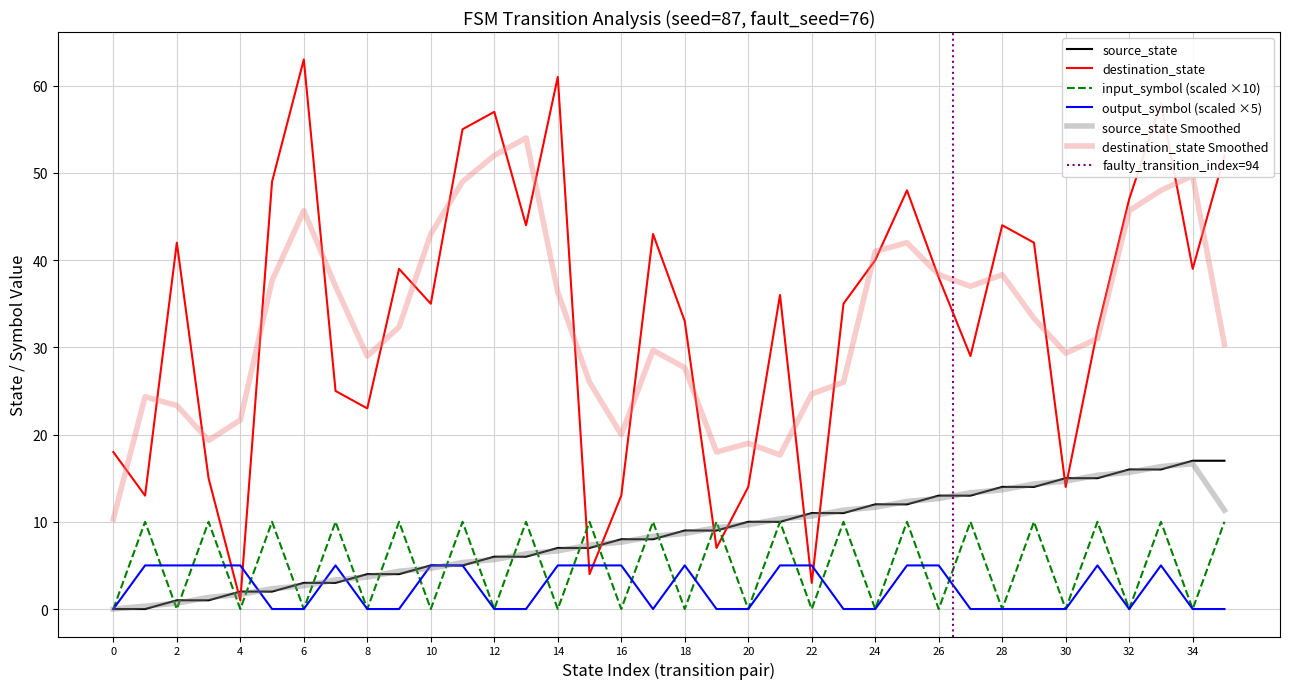

The input_symbol (scaled ×10) series shows 0.0 at 20. True or false?

True